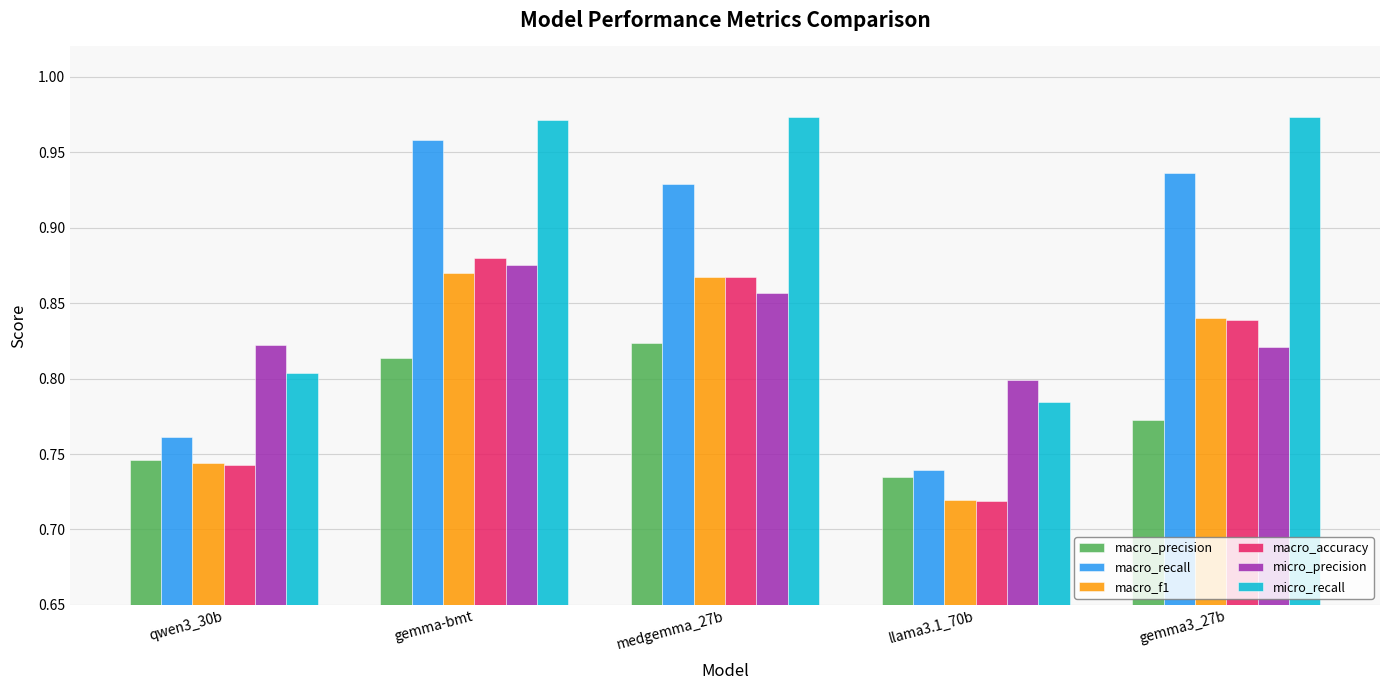

What is the total value across all series at gemma3_27b?

5.2